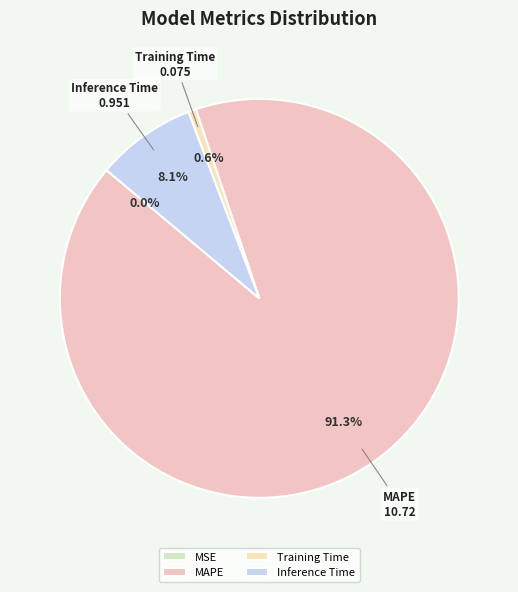

Which category has the smallest portion of the pie?

MSE